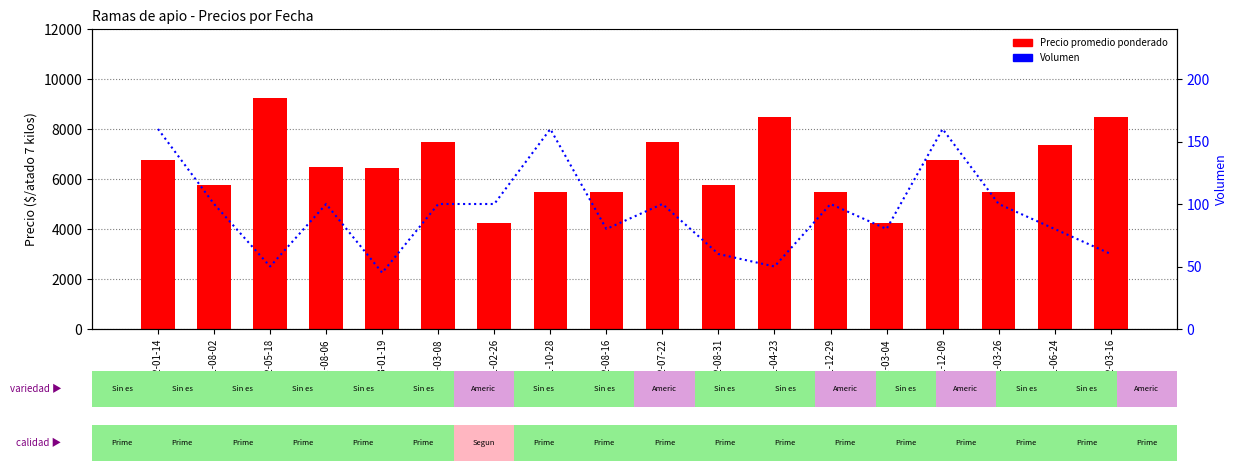

What is the label of the 4th bar from the right?

2021-12-09